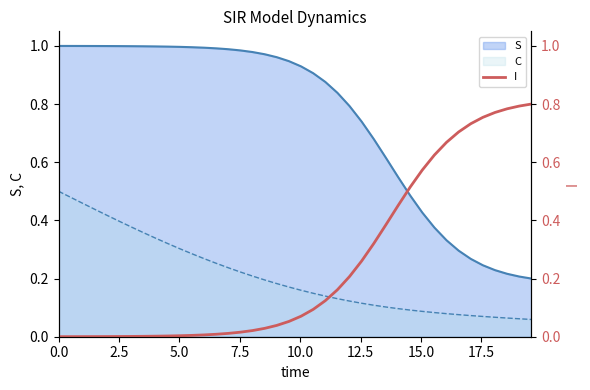

True or false: C and S cross at least once.

False